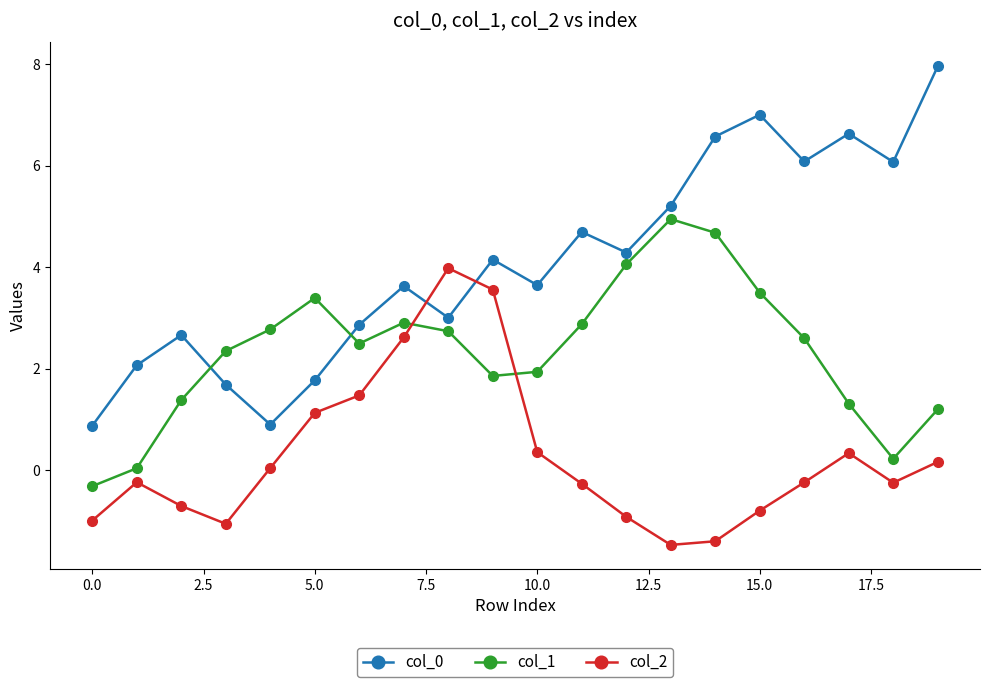

In col_1, how many points are higher than both neighbors (excluding endpoints)?

3